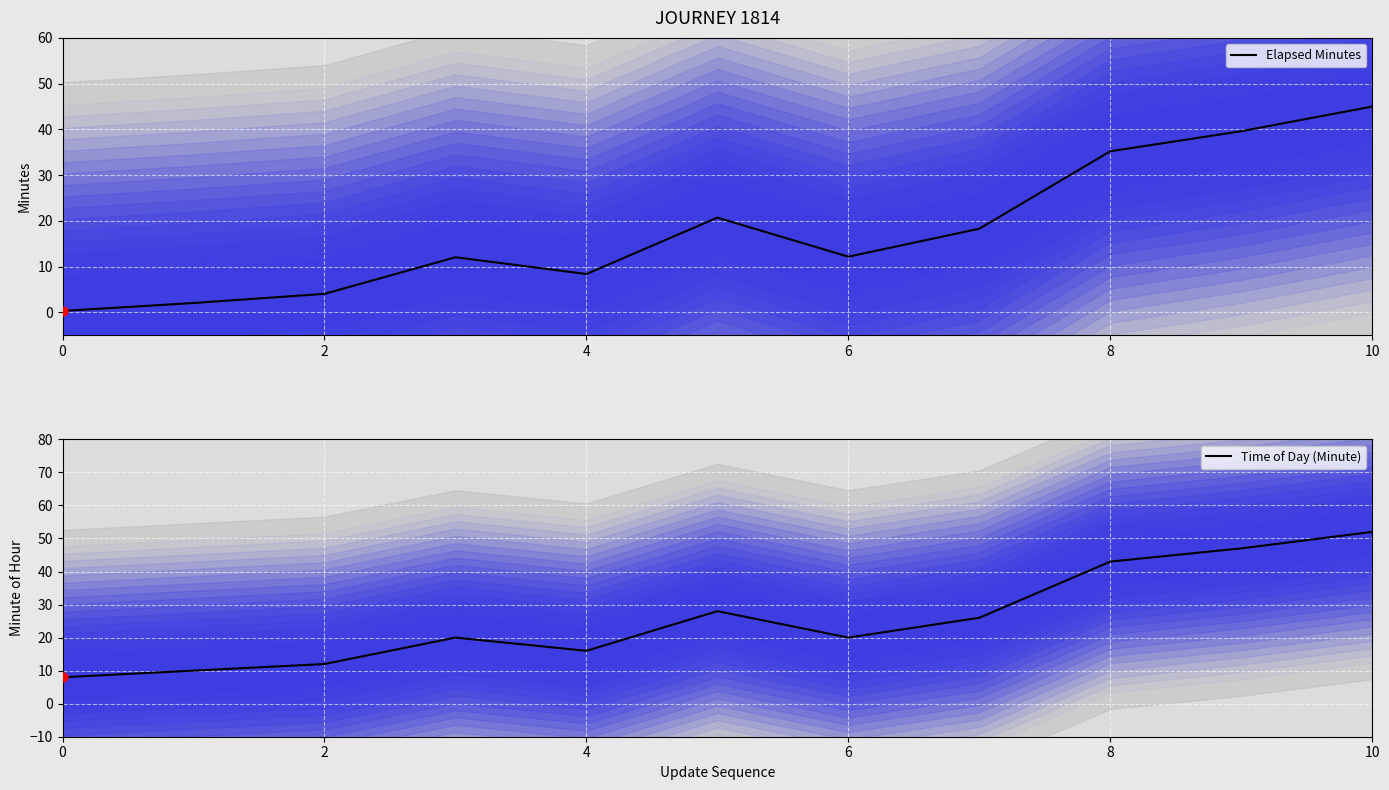

Which series reaches the minimum Y coordinate?

Elapsed Minutes